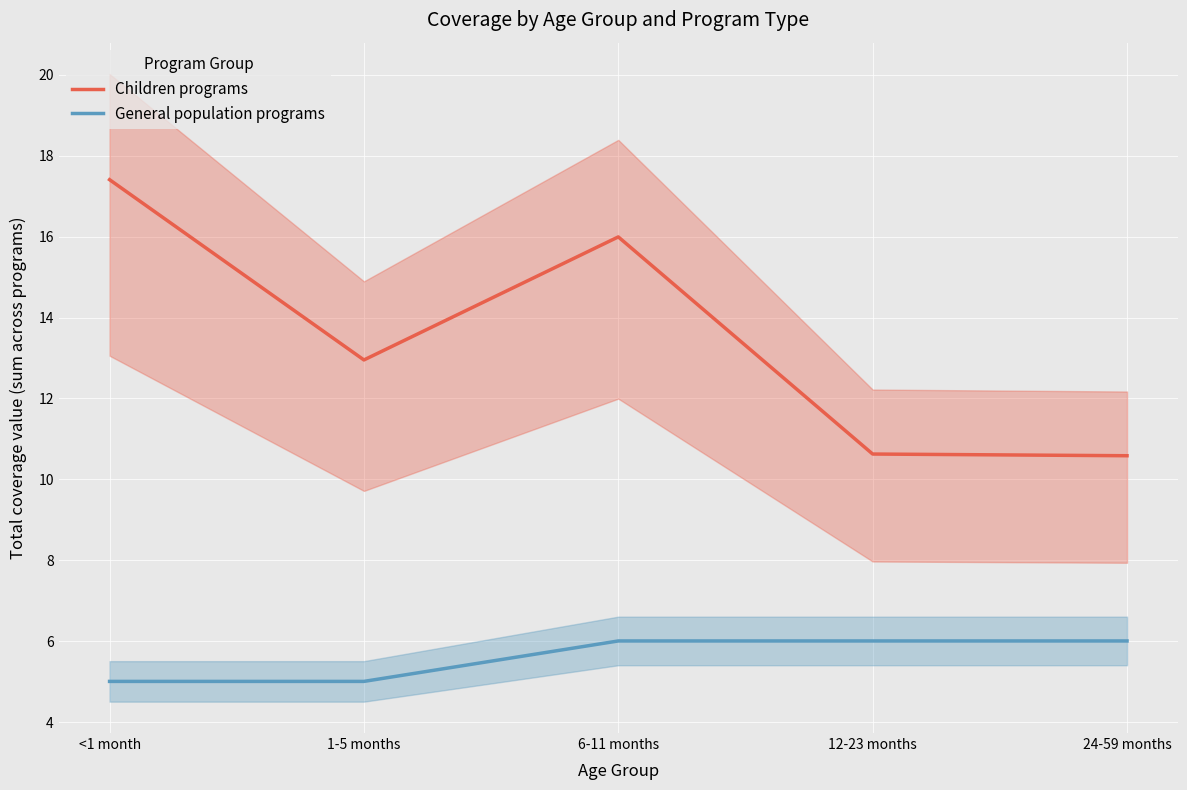

What position from the right is 1-5 months?

4